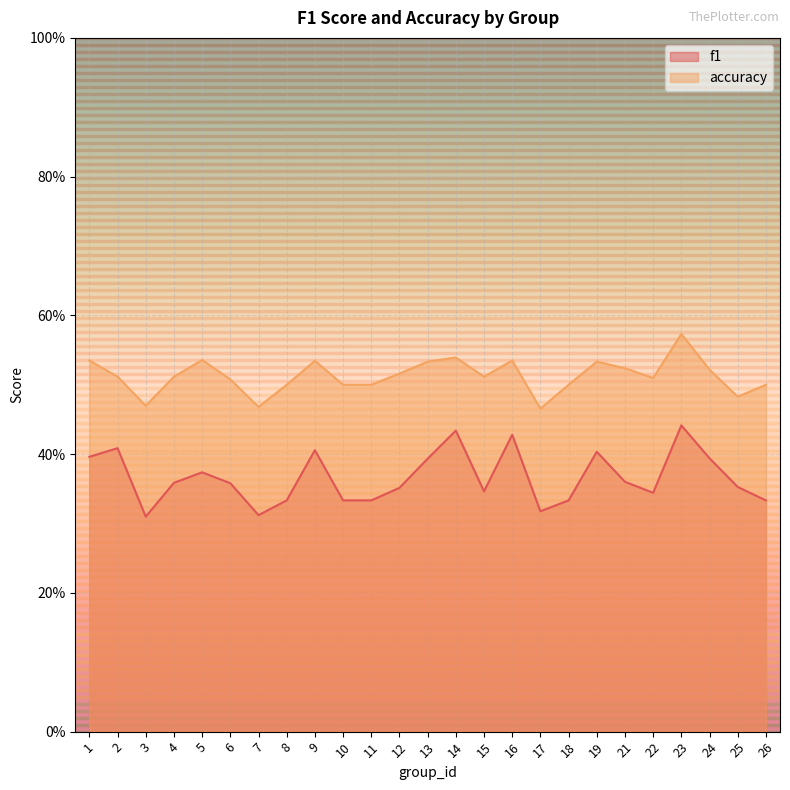

What is the maximum value shown in the chart?

0.6